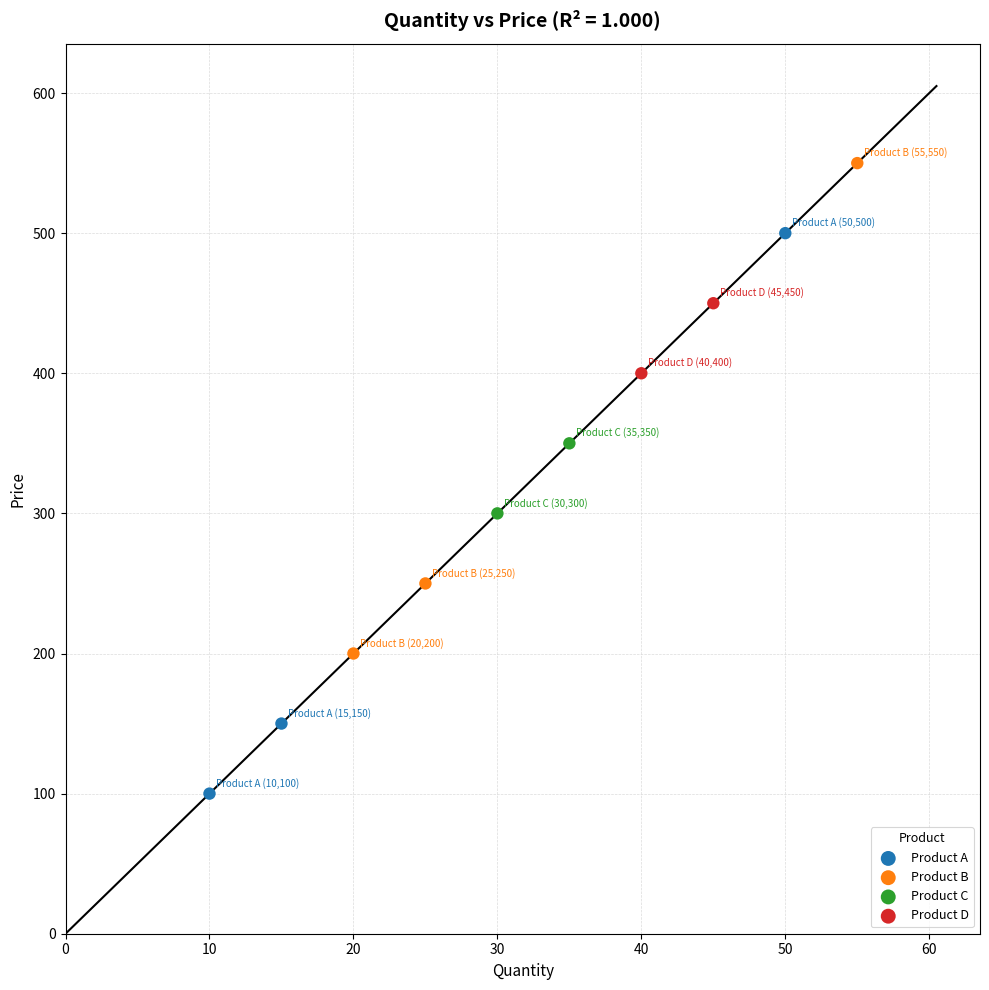

Which series reaches the minimum Y coordinate?

Product A